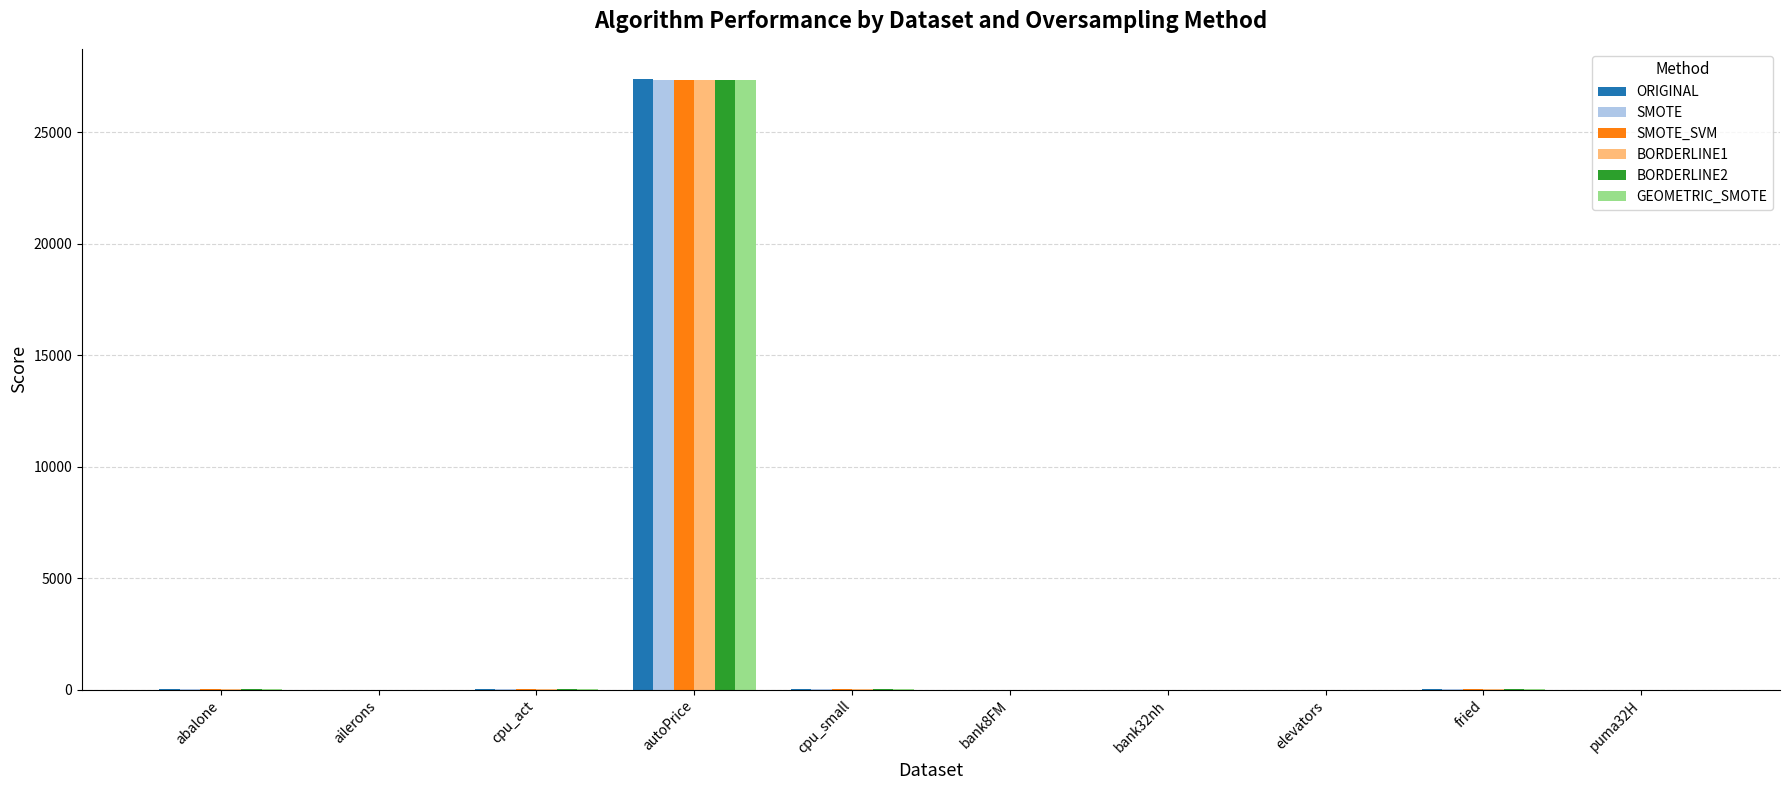

What are all the series names shown in the legend?

ORIGINAL, SMOTE, SMOTE_SVM, BORDERLINE1, BORDERLINE2, GEOMETRIC_SMOTE